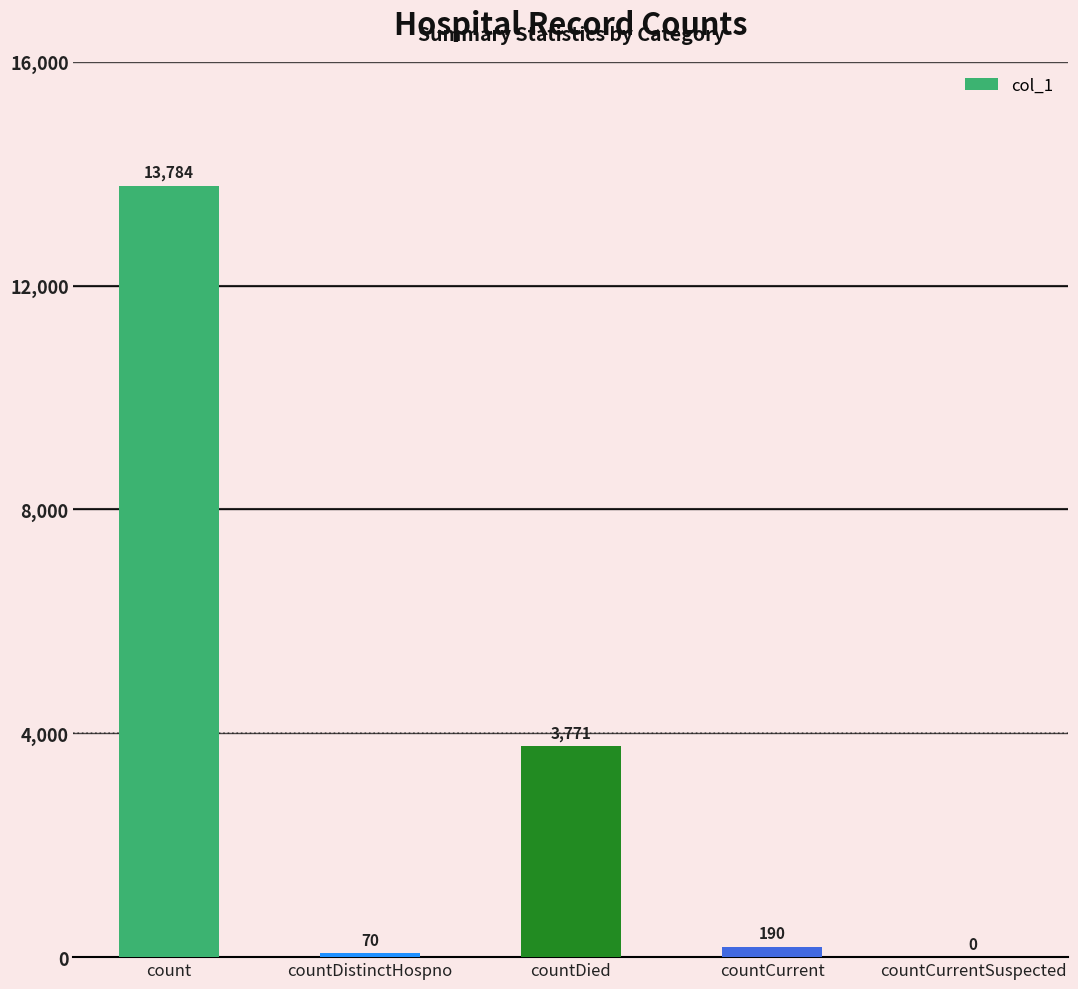

Reading right to left, extract all data points from this chart.

0	190	3771	70	13784